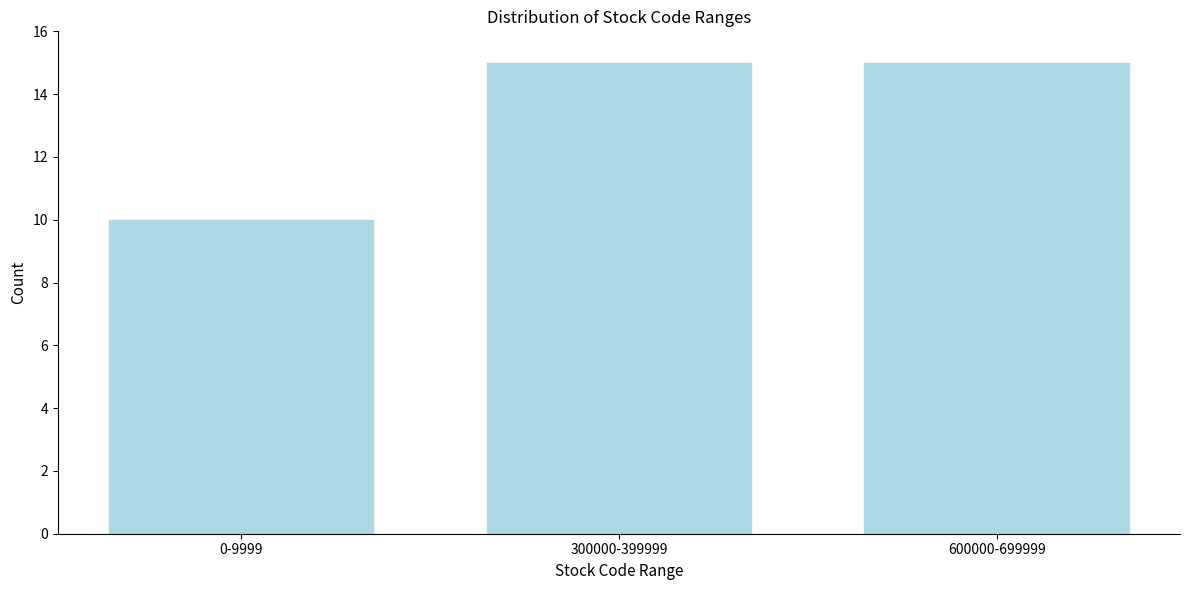

Reading left to right, transcribe all the data shown in this chart.

0-9999=10	300000-399999=15	600000-699999=15